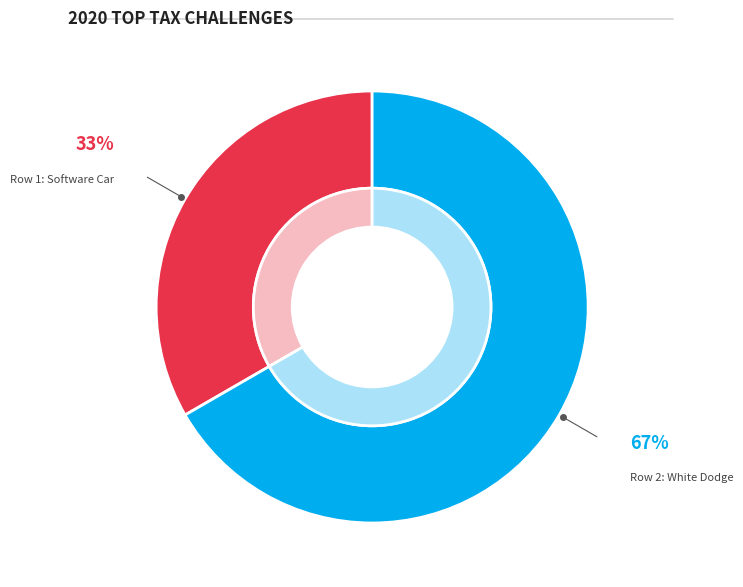

How many segments does this pie chart have?

2